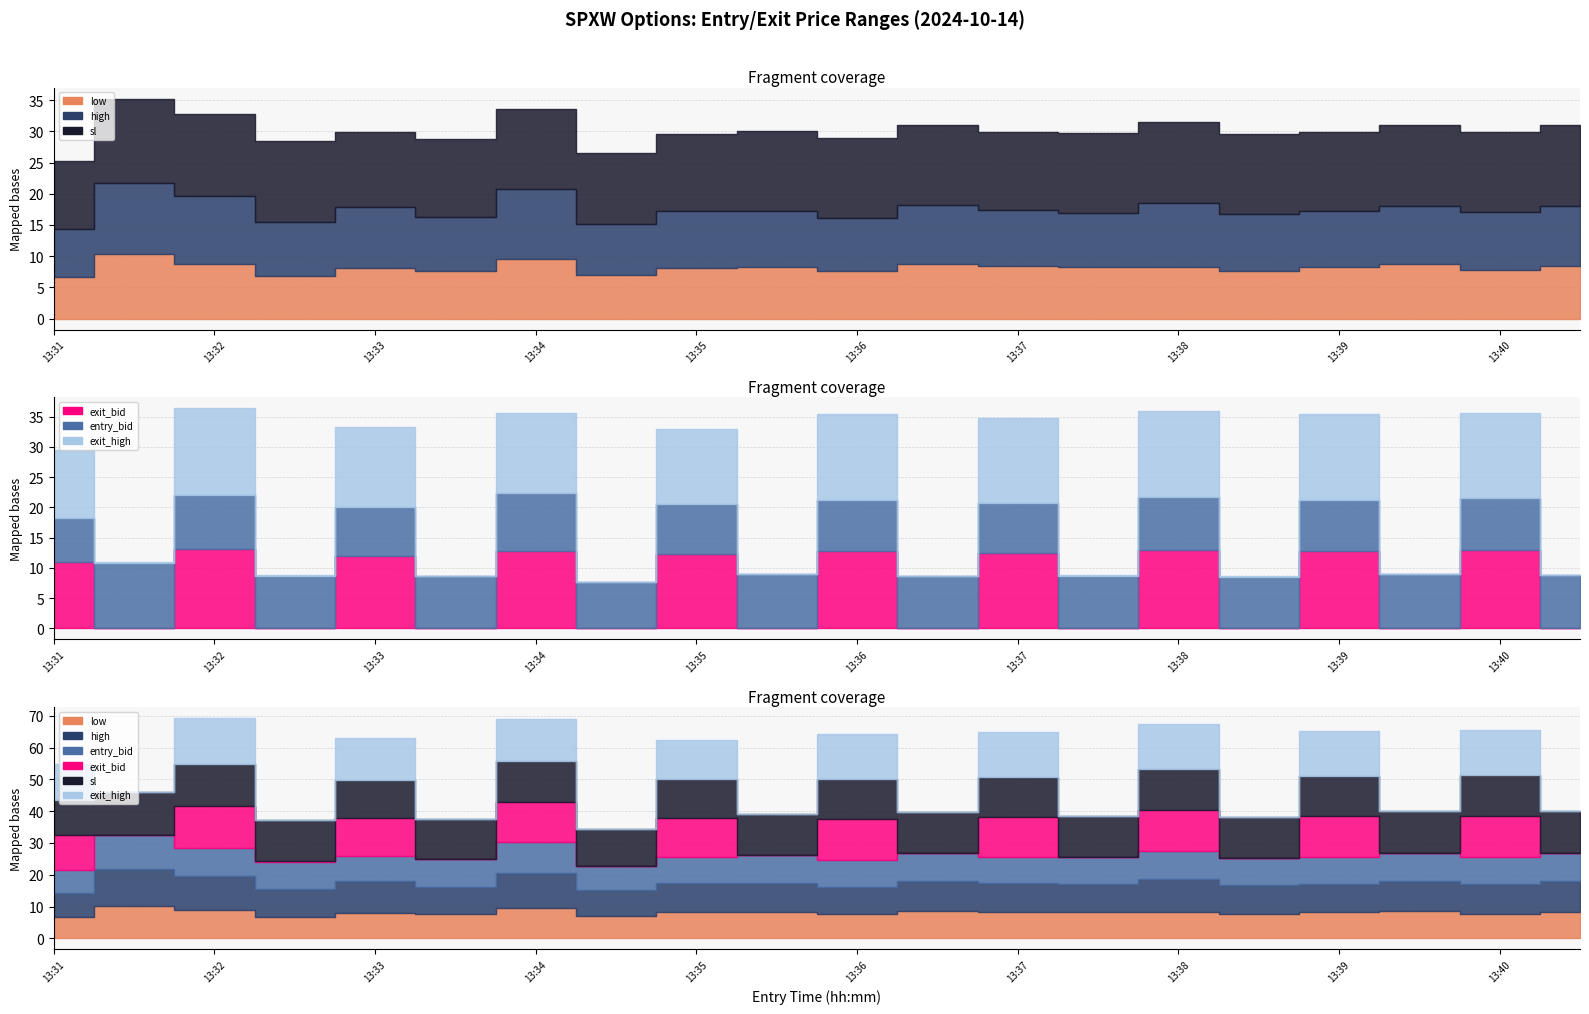

How many lines are shown in the chart?

6